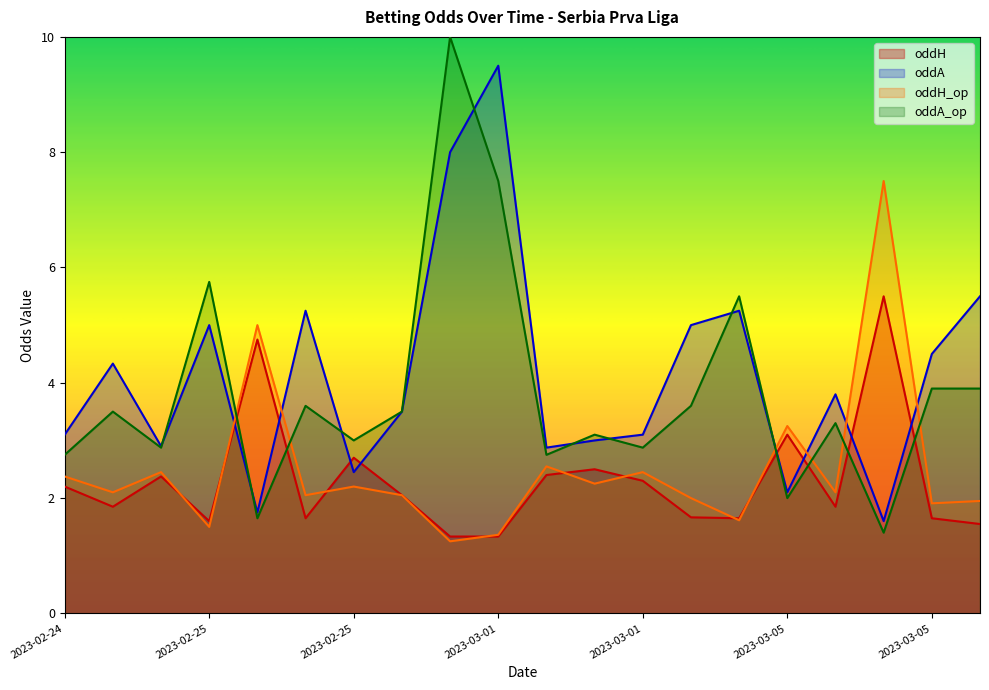

Does the chart display data point markers on the line(s)?

No